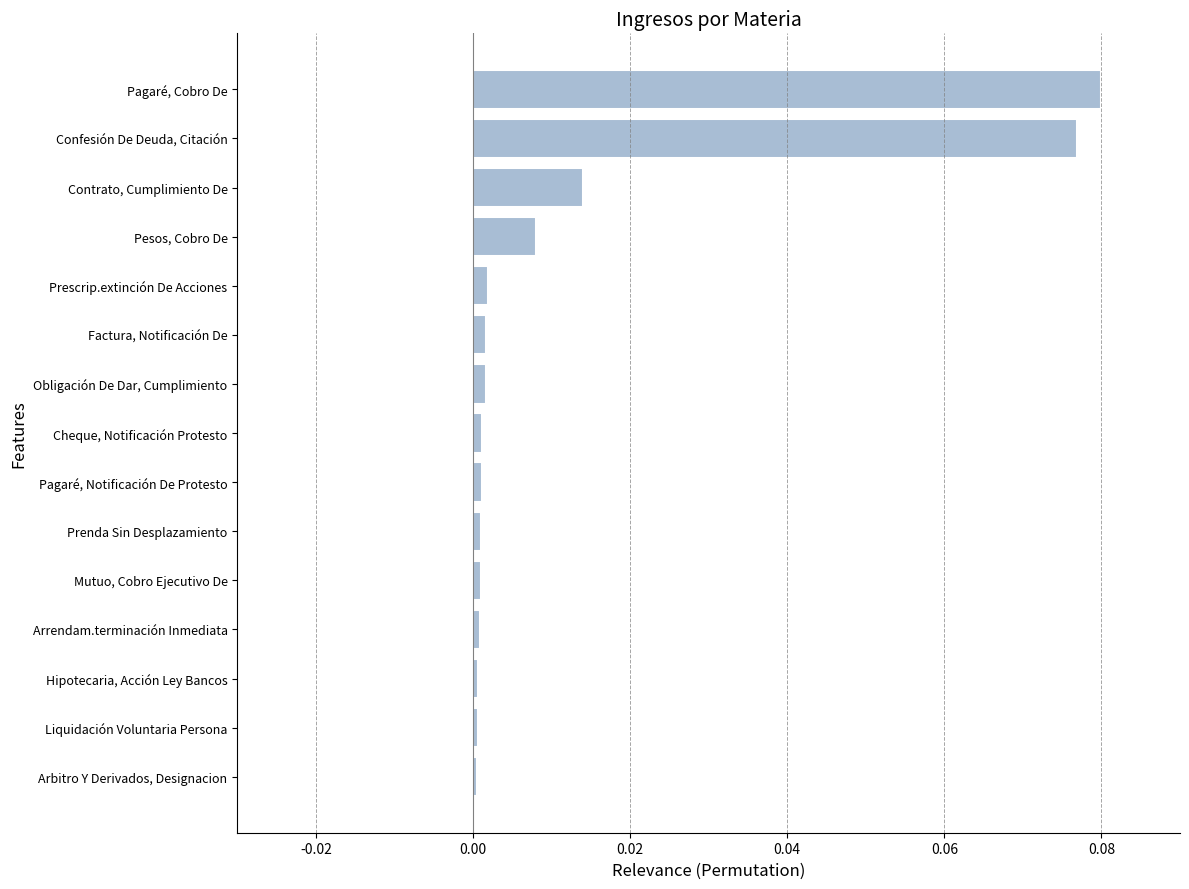

The value at Cheque, Notificación Protesto is 0.0. True or false?

True